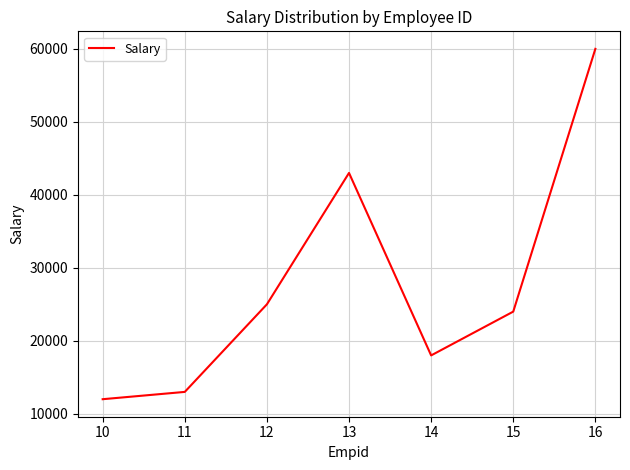

True or false: the data has more than 1 interior local peaks.

False